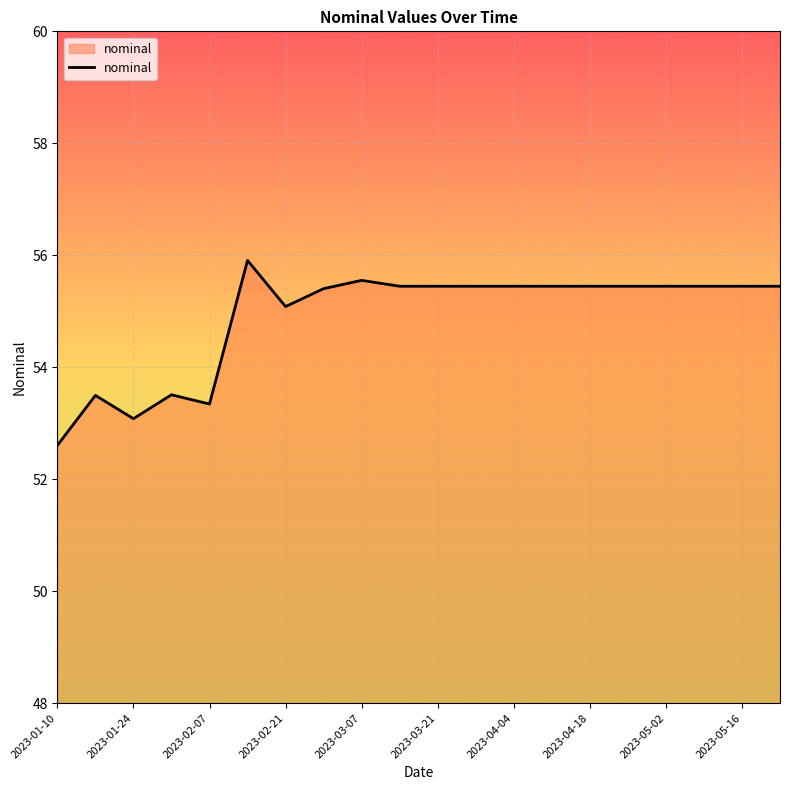

Is this an area chart (filled region under the line)?

No